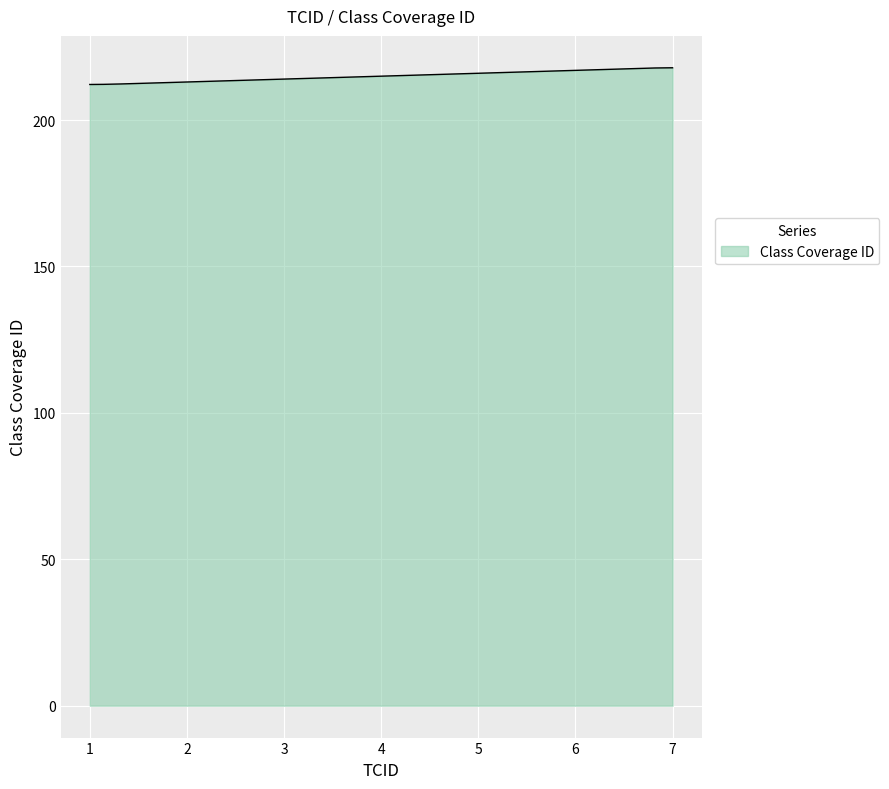

What is the smallest value displayed?

212.2